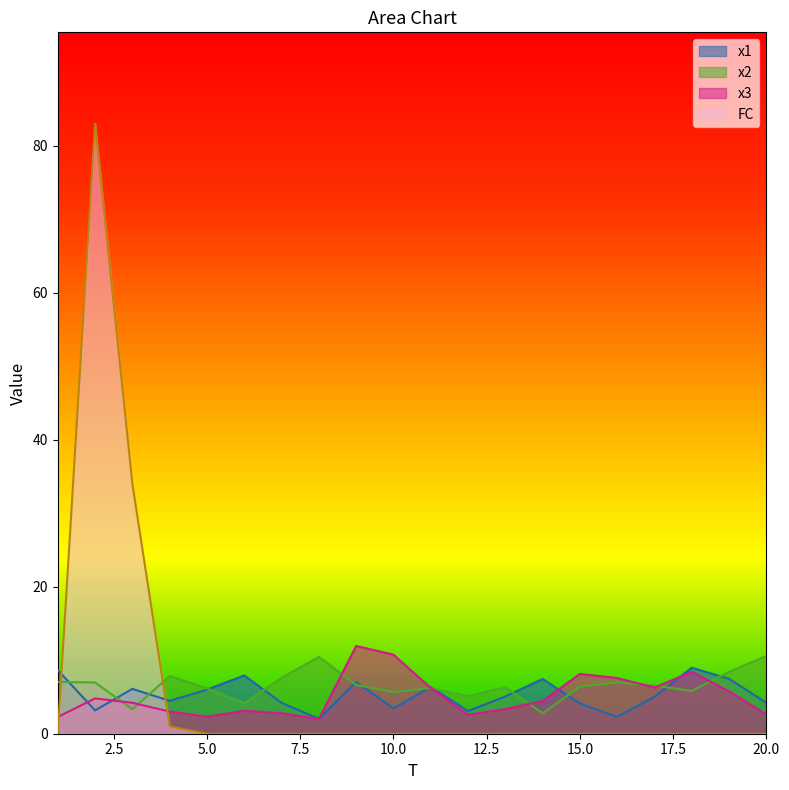

How many data points in FC are above 0?

3